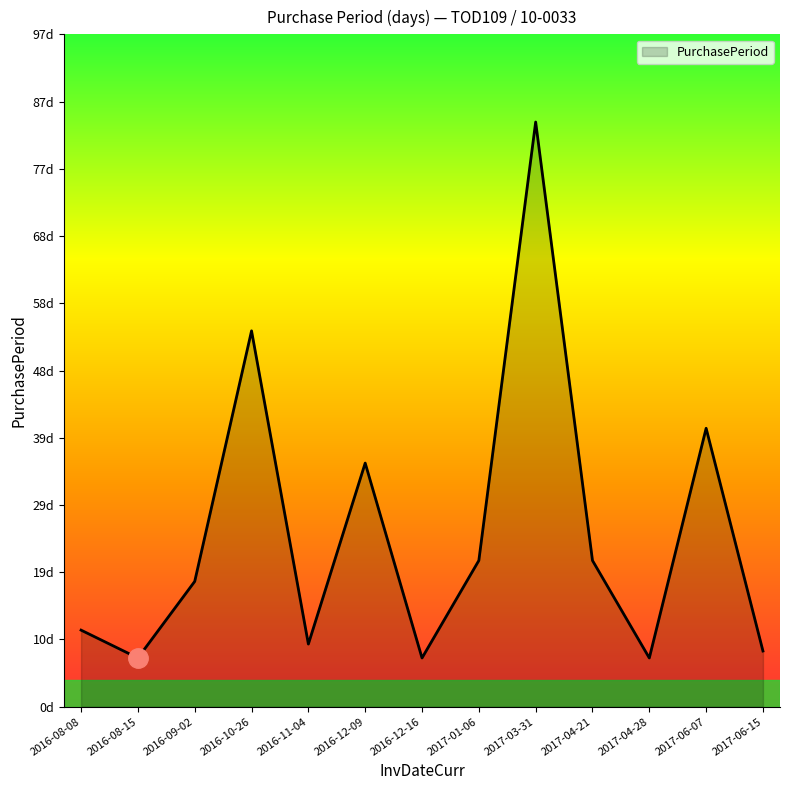

What is the difference between the second highest and second lowest values?

47